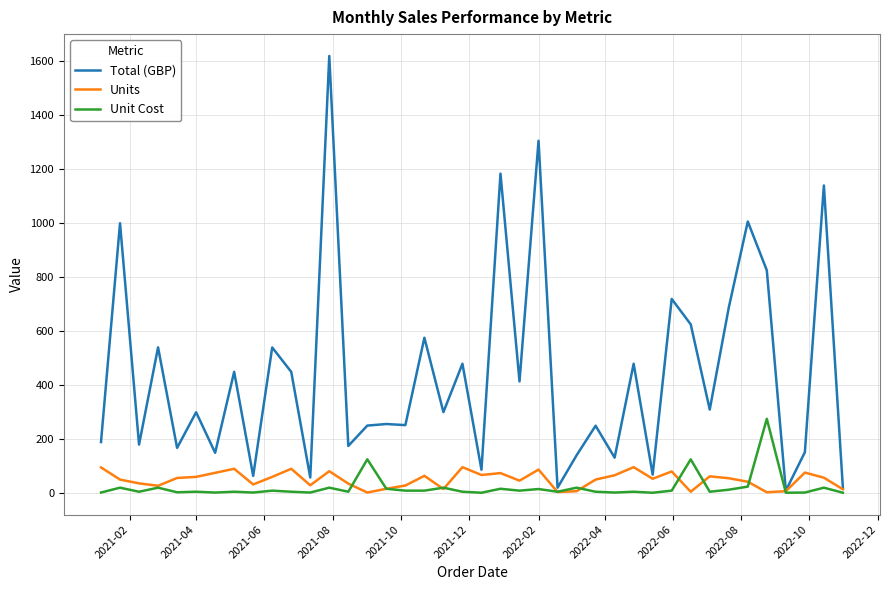

What is the highest value of the Units series?

96.0